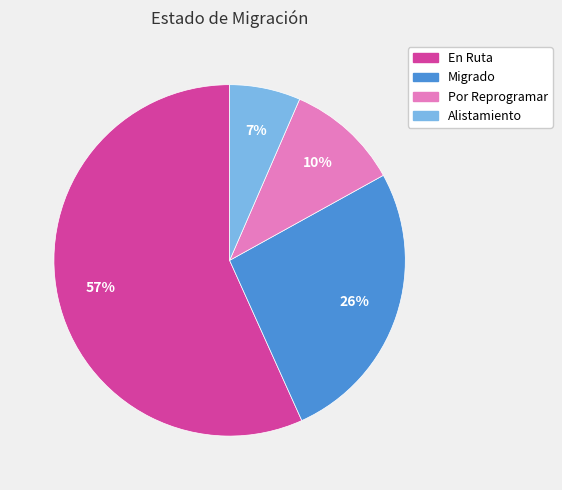

Does any single category account for the majority?

Yes